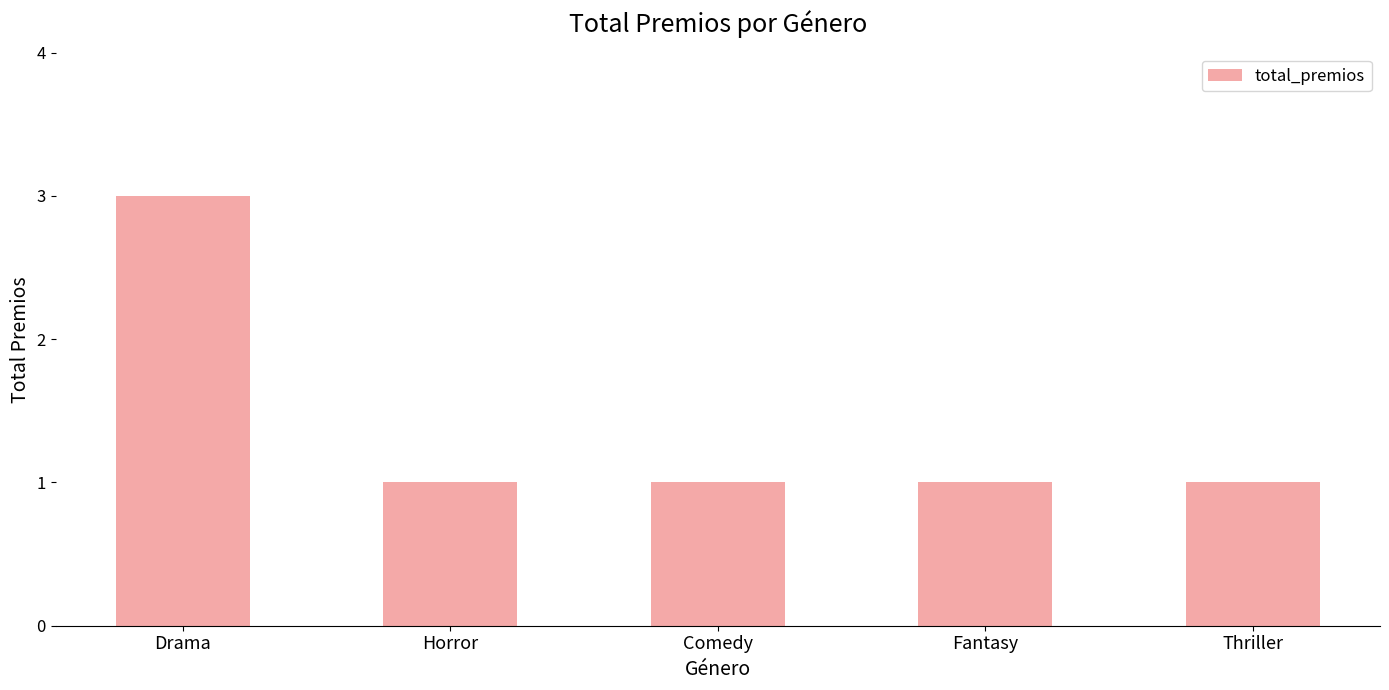

What is the value of the 4th bar from the left?

1